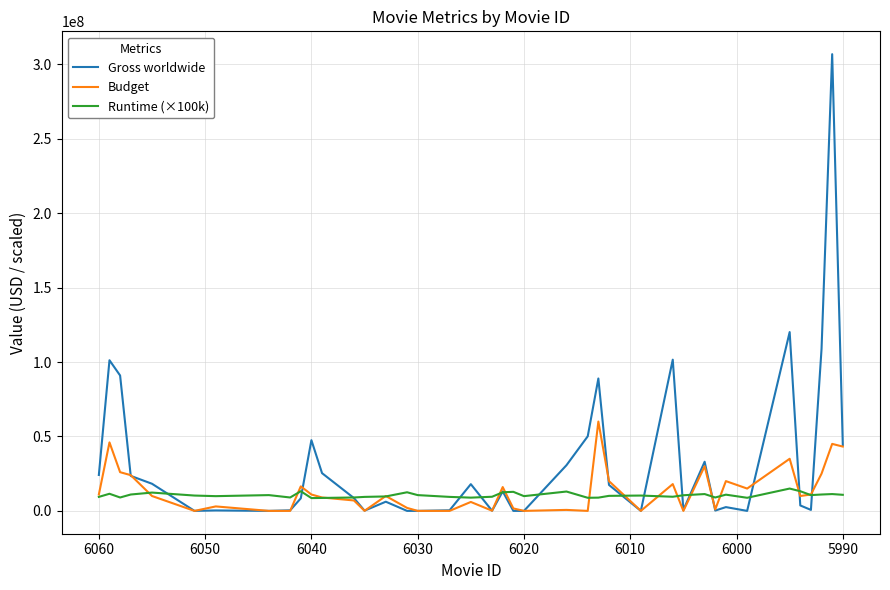

What is the sum of all Gross worldwide values?

1295862138